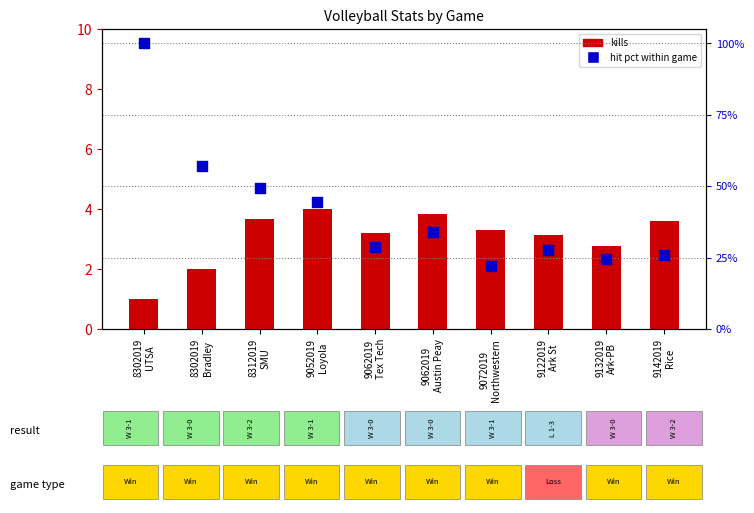

Which series reaches the maximum Y coordinate?

kills